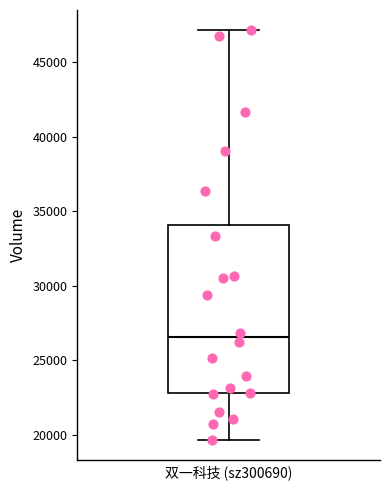

Transcribe this box plot: give where the median line is, the range the box spans, and where the two whiskers end, as read against the y-axis. The values are not printed on the chart, so give them approximately, as read against the axis.

median 26500, box 23000 to 34000, whiskers 19500 to 47000